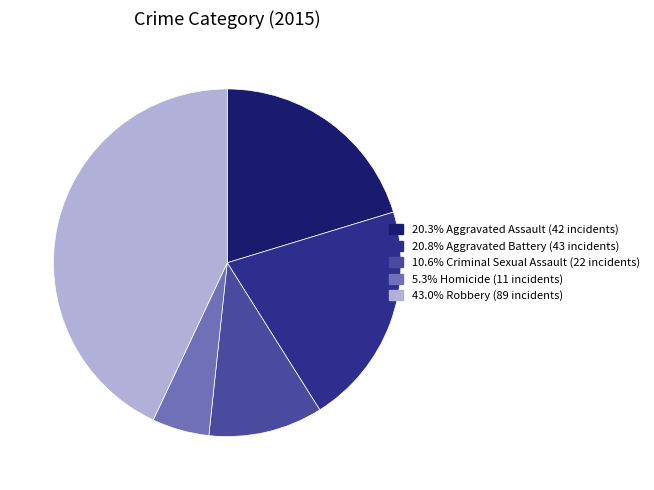

Is there any slice that represents more than half of the pie?

No